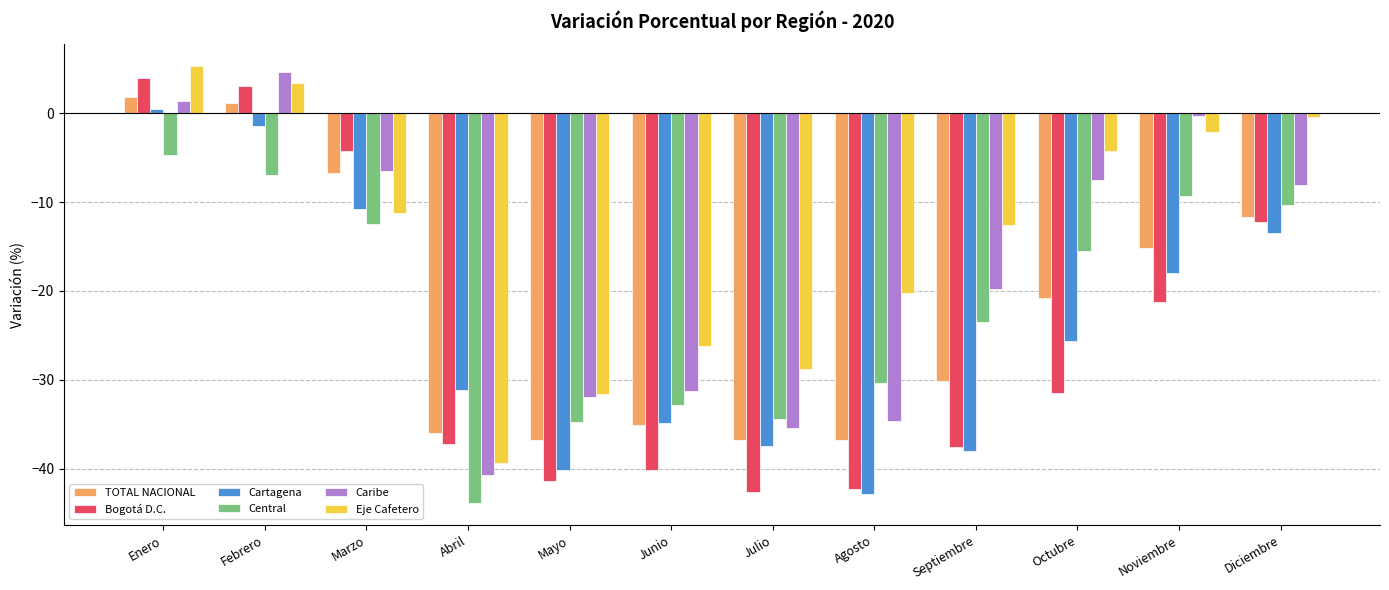

What is the average value of the Central series?

-21.6